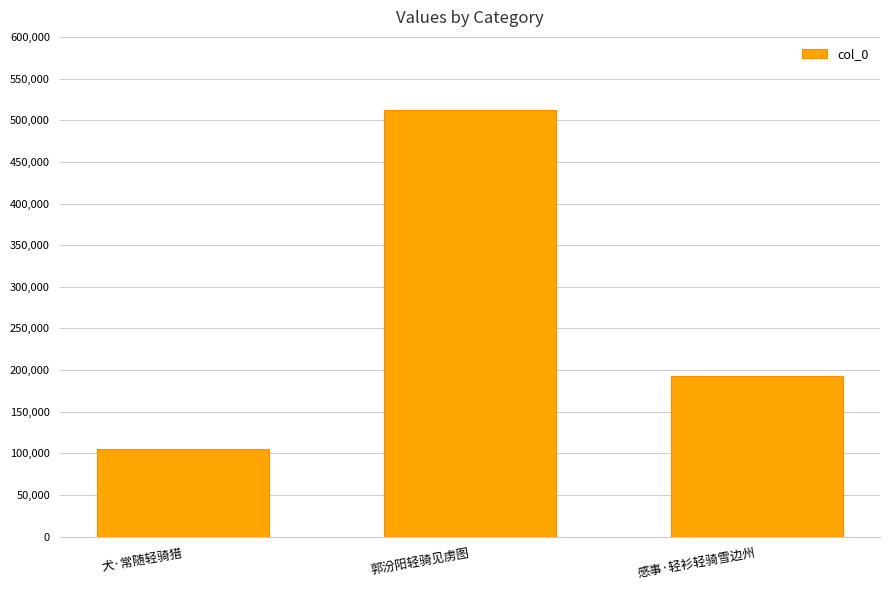

Rank the categories by value from highest to lowest.

郭汾阳轻骑见虏图, 感事·轻衫轻骑雪边州, 犬·常随轻骑猎